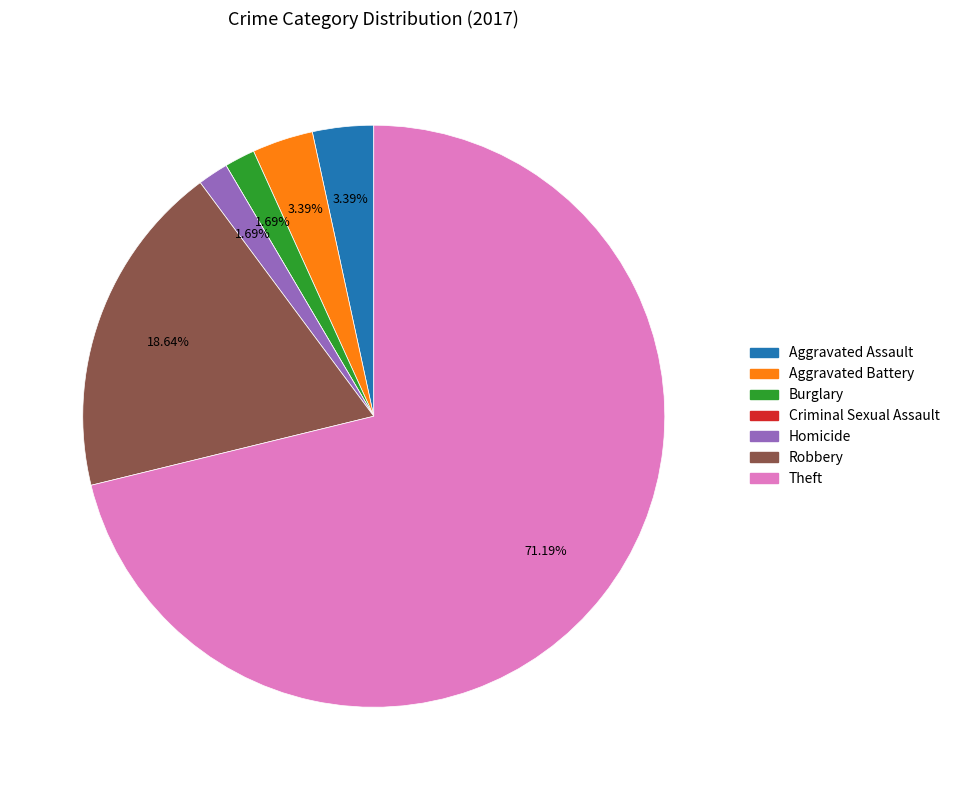

Does Theft represent more than half of the total?

Yes